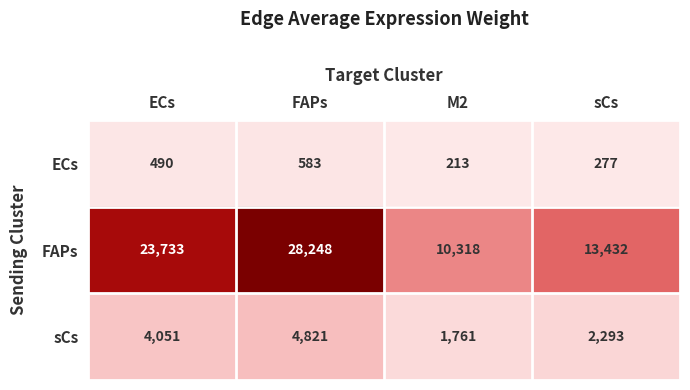

Which series has the largest range (max minus min)?

FAPs